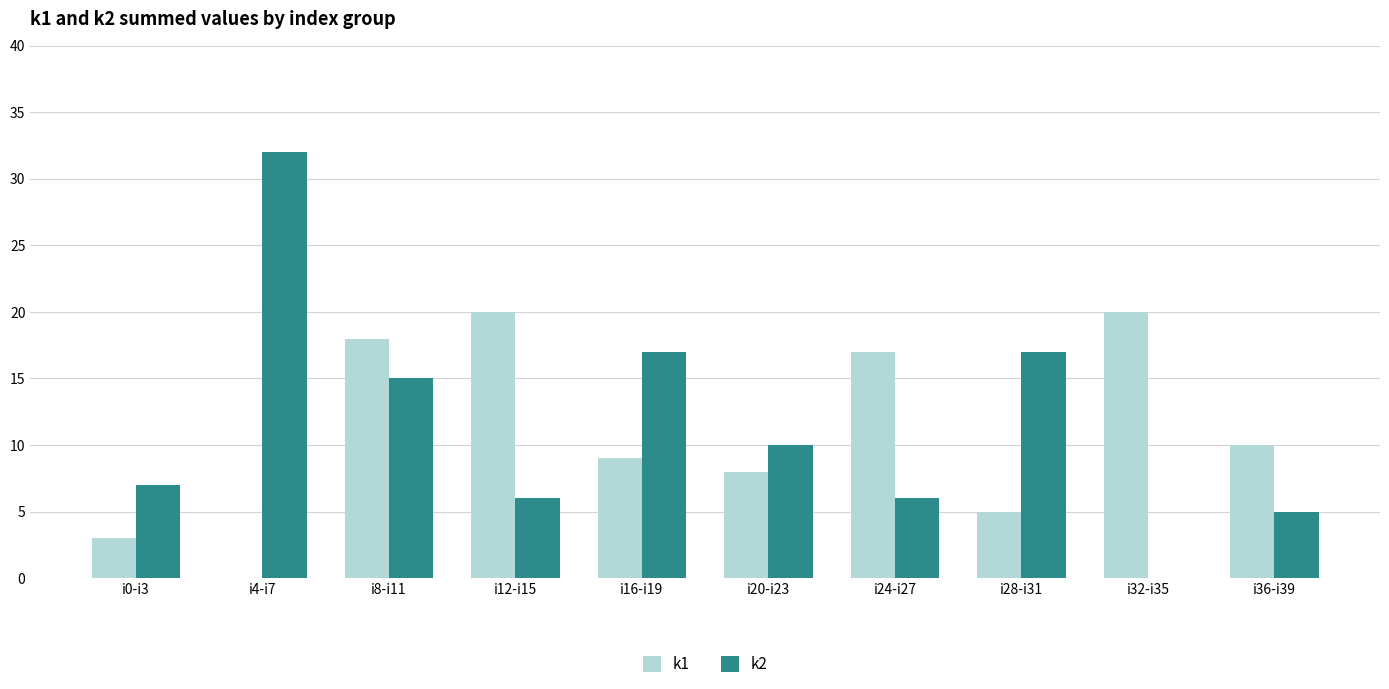

Is the value of k1 at i28-i31 greater than the value of k2 at i24-i27?

No